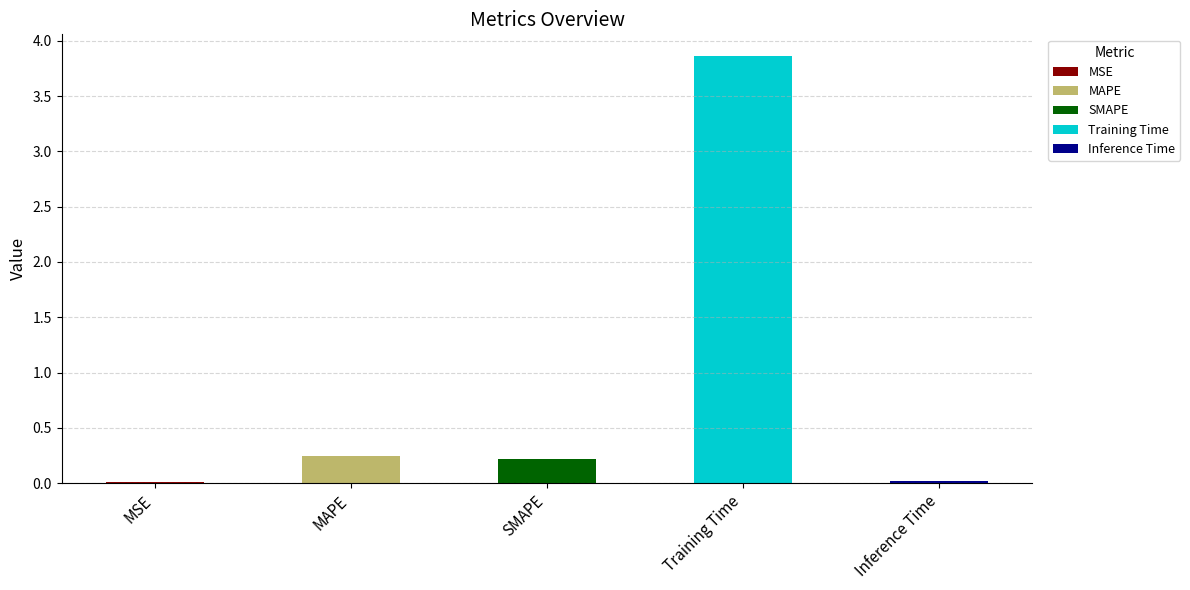

Rank the categories by value from lowest to highest.

MSE, Inference Time, SMAPE, MAPE, Training Time